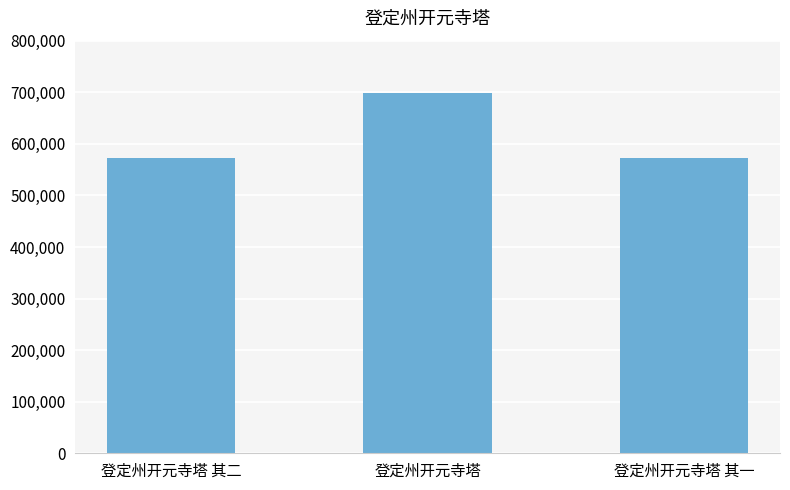

What is the sum of the values at 登定州开元寺塔 其一 and 登定州开元寺塔?

1271992